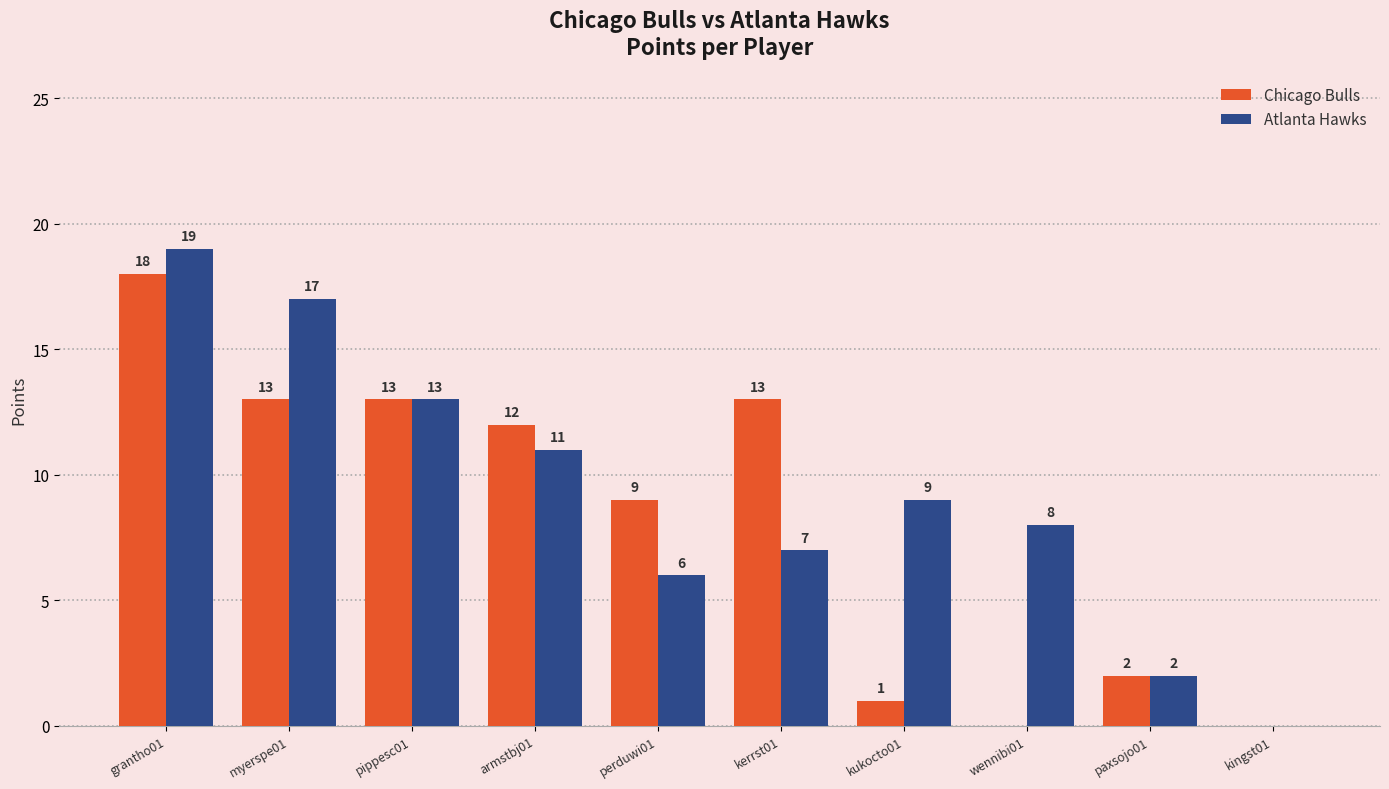

At which label does Atlanta Hawks first exceed 9?

grantho01